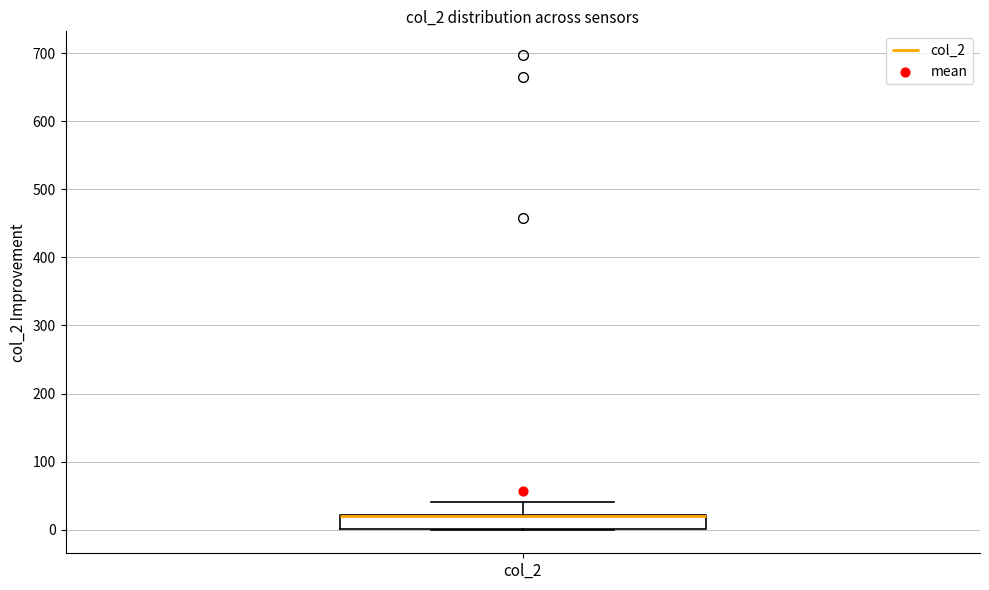

Read this box plot against the y-axis: the position of the median line, the range covered by the box, and the ends of both whiskers. The values are not printed on the chart, so give them approximately, as read against the axis.

median 20 (drawn on the box's upper edge), box 0 to 20, whiskers 0 to 40